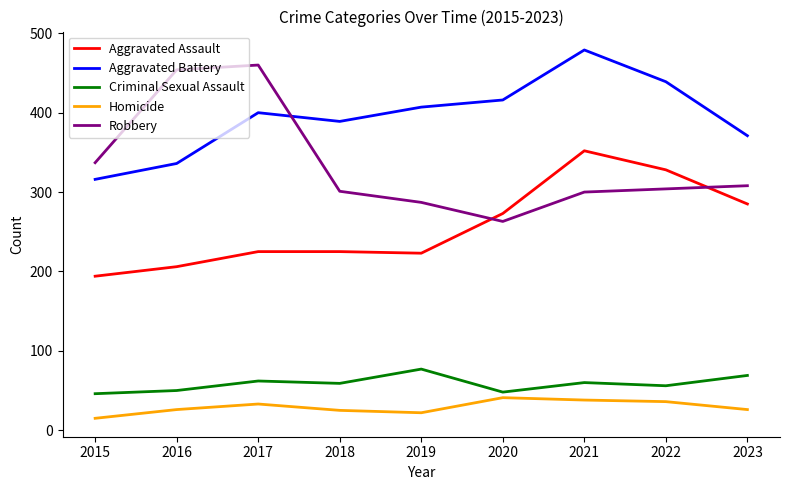

Where is the first local minimum for Robbery?

2020